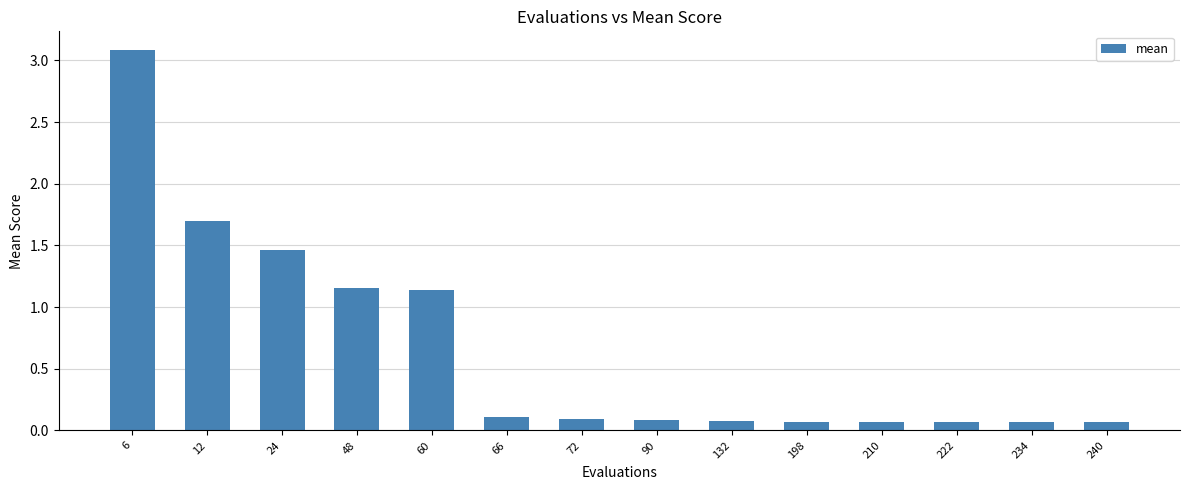

Which has a higher value, 66 or 234?

66